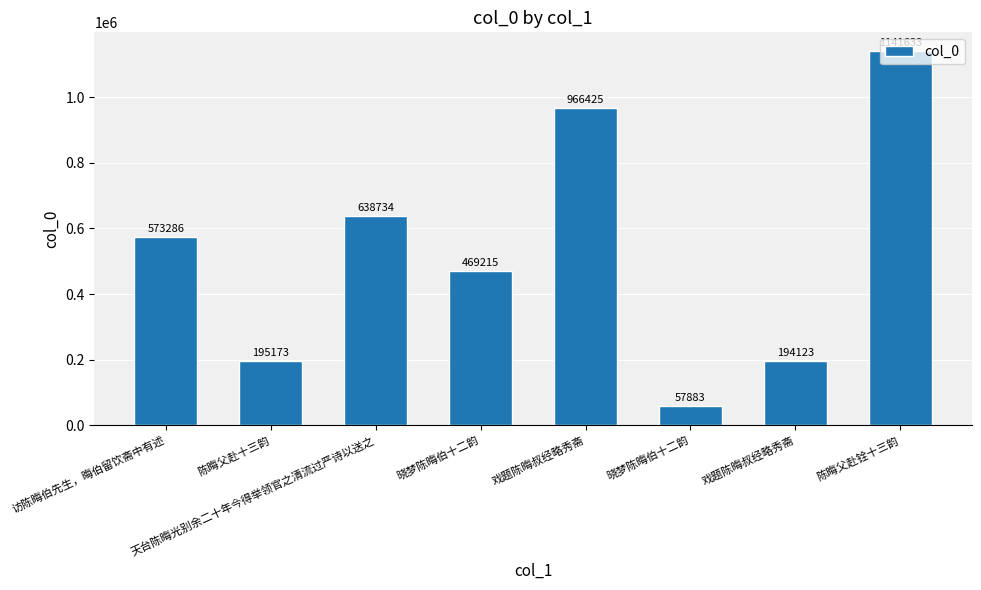

True or false: the data shows 194123 at 戏题陈晦叔经略秀斋.

True